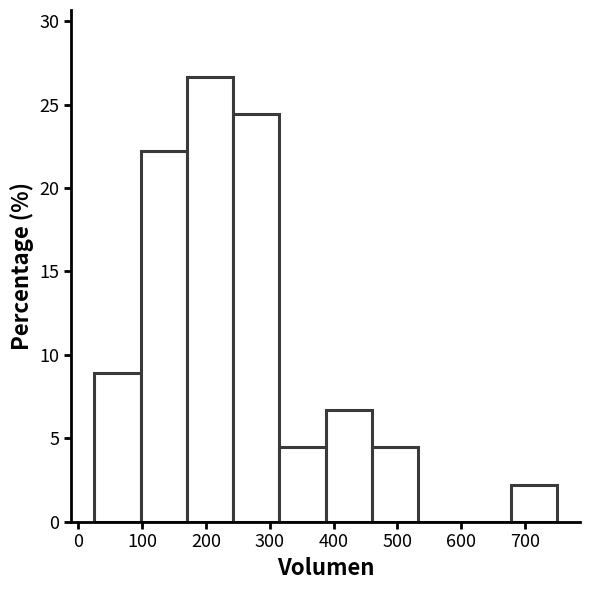

Which range on the x-axis has the tallest bar?

170 to 240